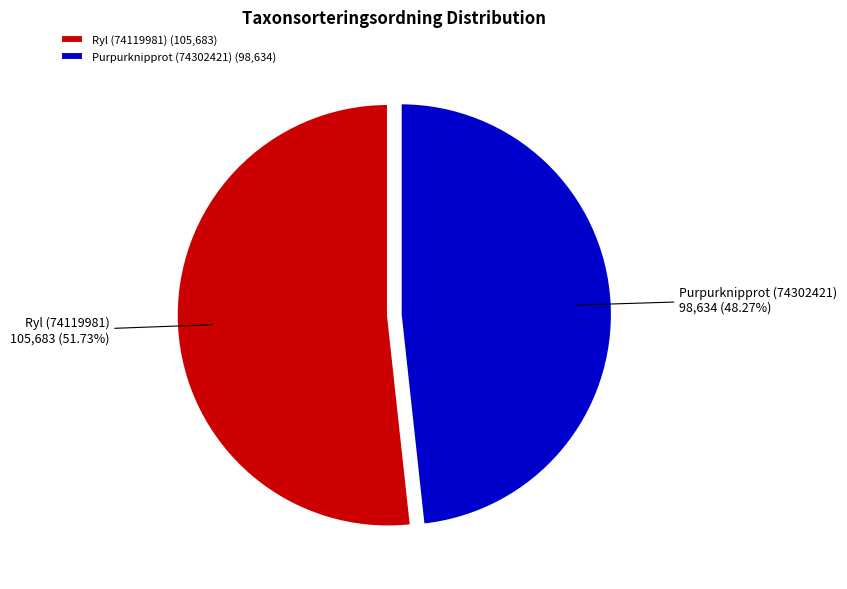

How many slices are in this pie chart?

2